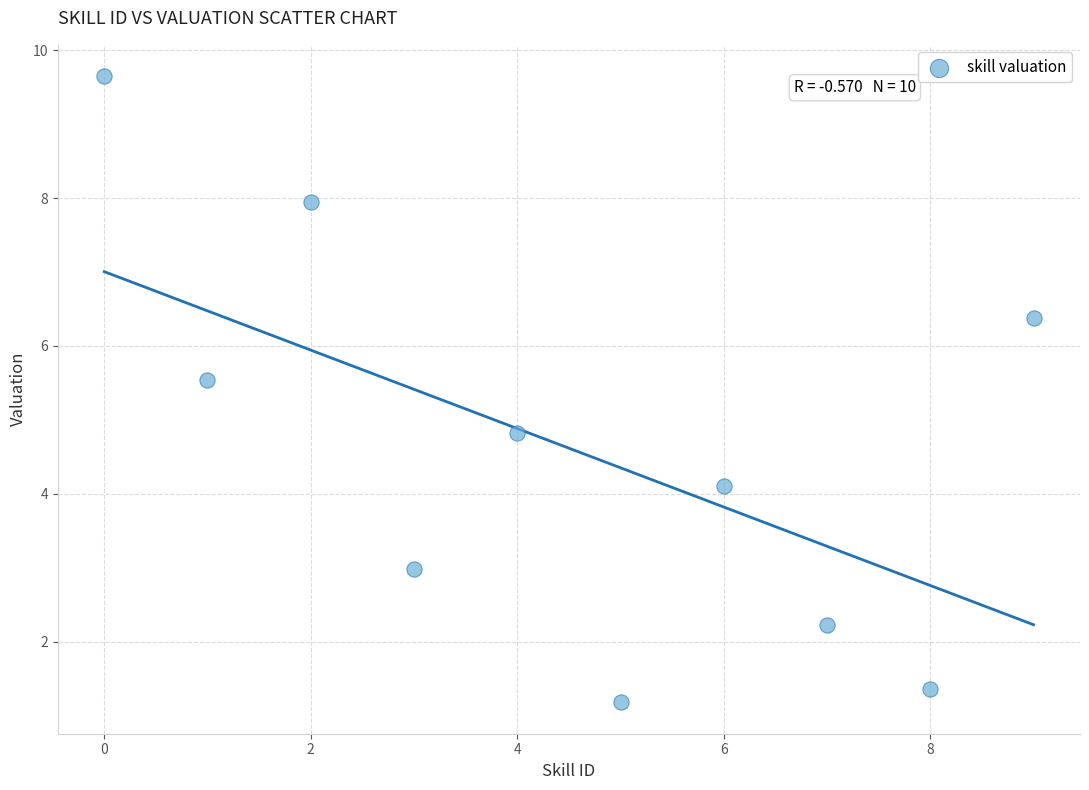

What Y value in the scatter plot is closest to 5?

4.8